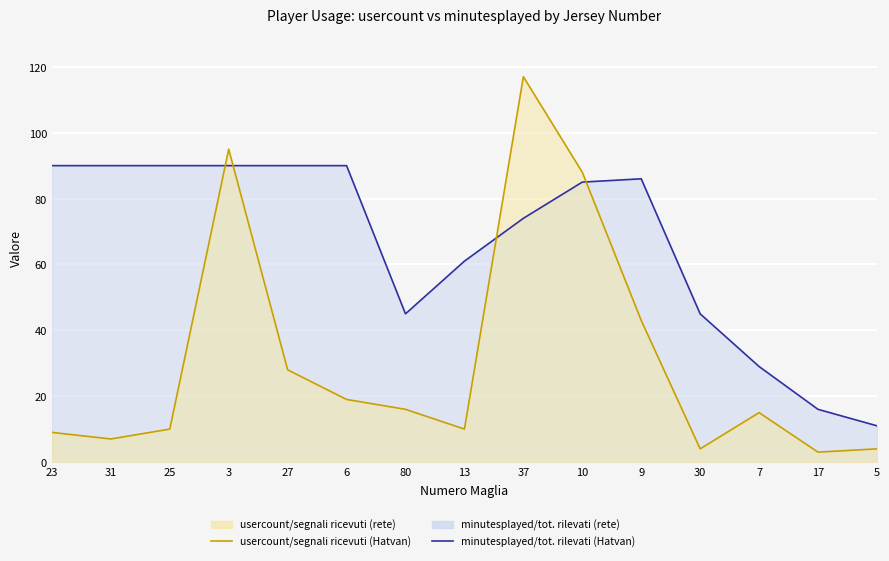

Is it true that minutesplayed (Hatvan) equals 24 at 30?

False